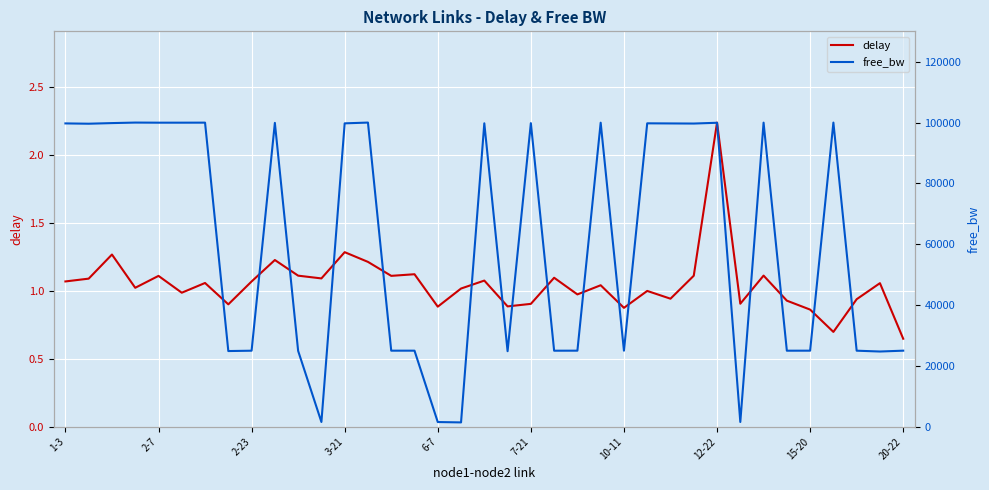

Rank the series by their average value, from lowest to highest.

delay, free_bw